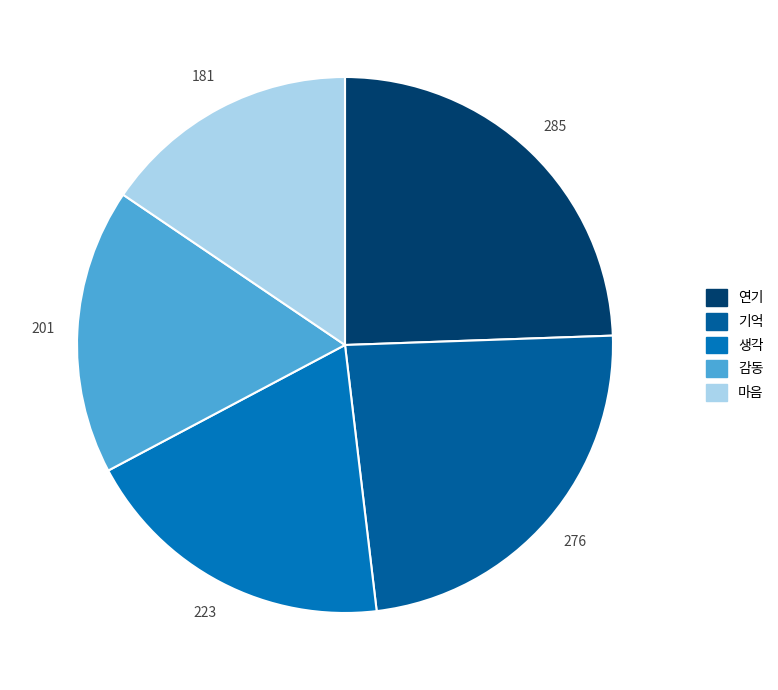

Does 감동 represent more than half of the total?

No